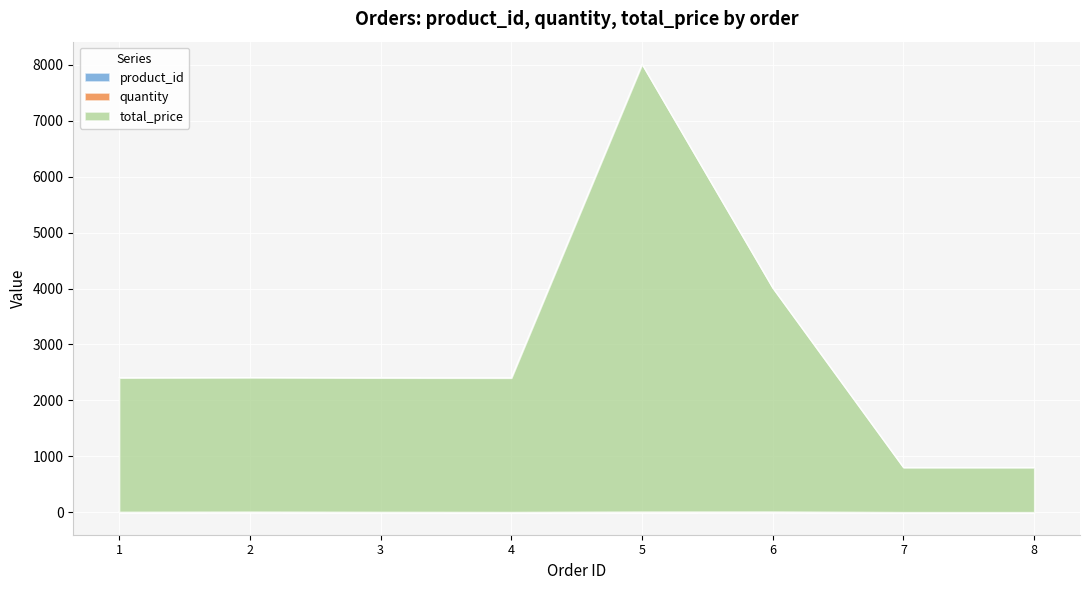

The product_id series shows 3 at 3. True or false?

True